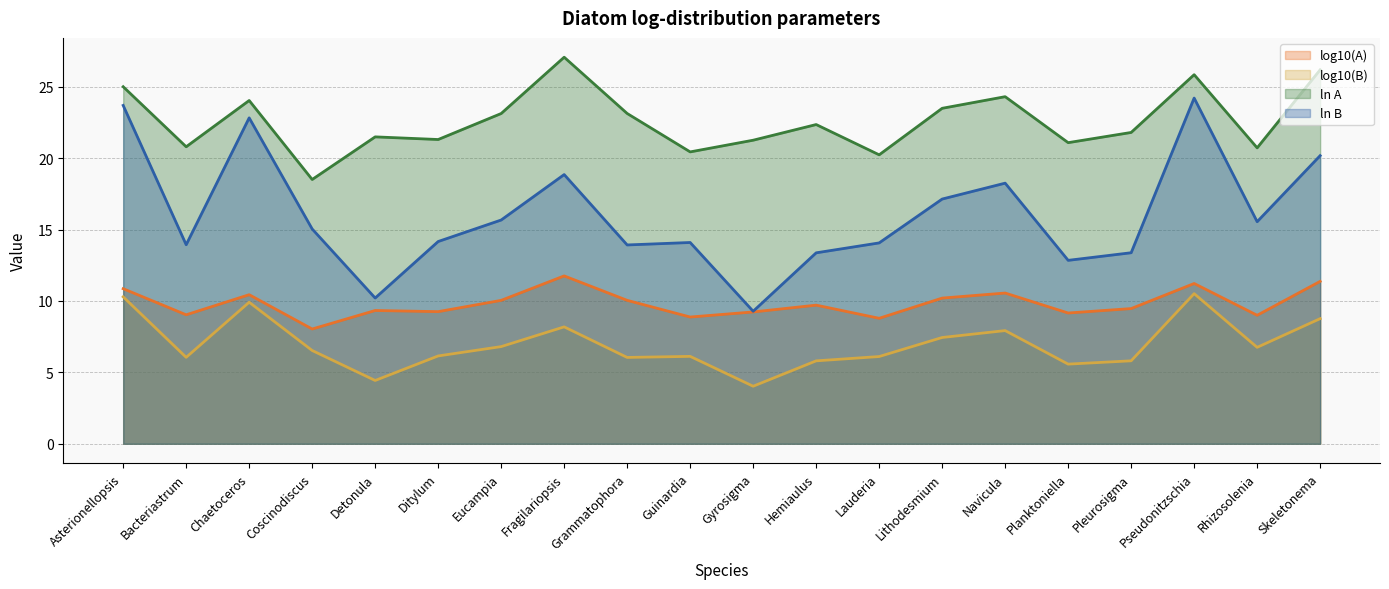

What is the value of the ln A point at the 6th from the left?

21.3